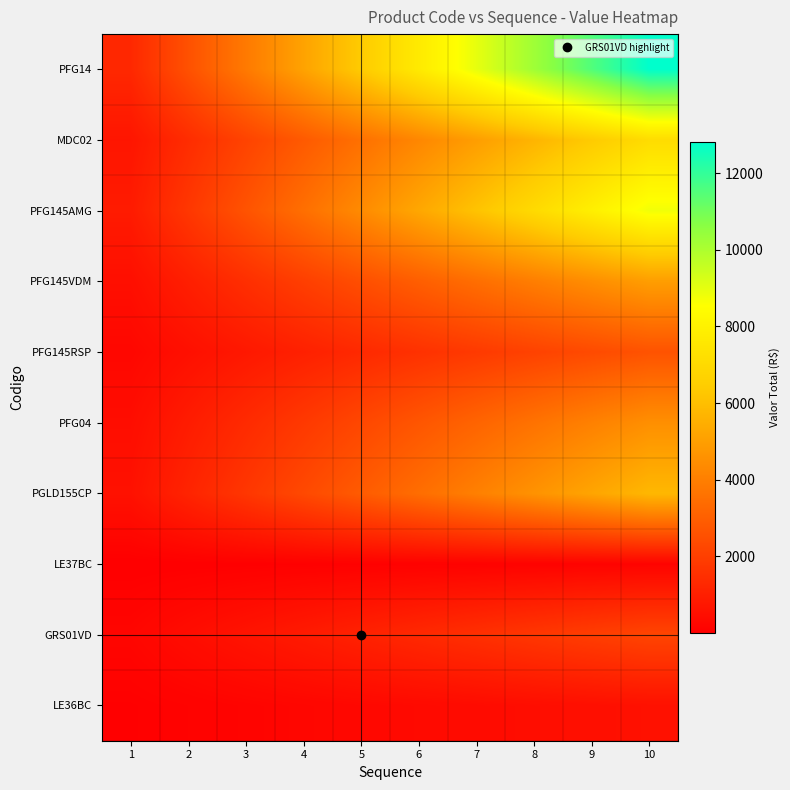

What is the smallest value displayed?

14.3